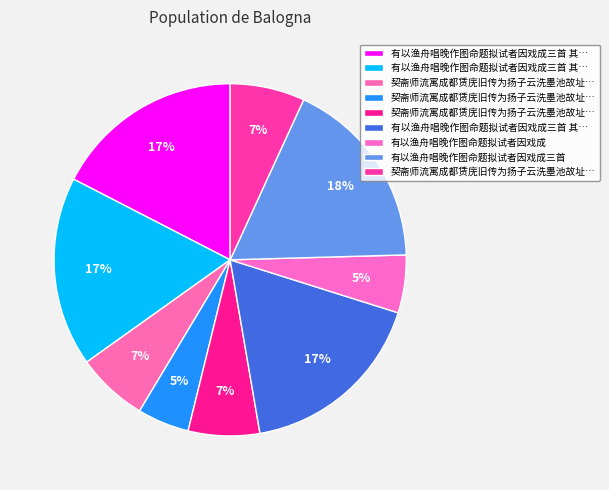

Which category has the smallest portion of the pie?

契斋师流寓成都赁庑旧传为扬子云洗墨池故址郦衡叔为作图命题